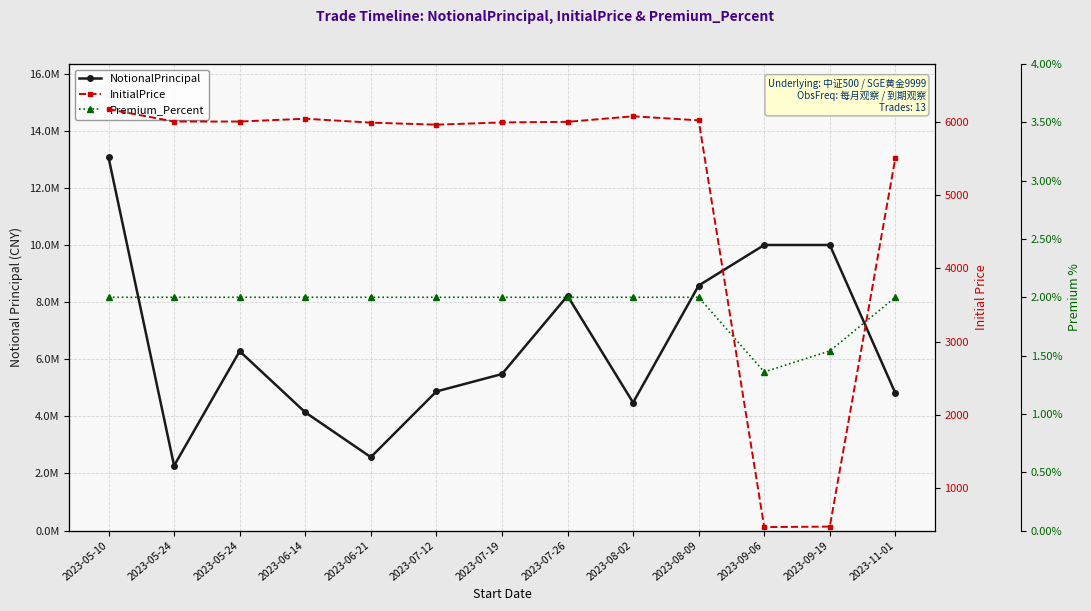

Between 2023-05-10 and 2023-07-12, which series saw the biggest shift?

NotionalPrincipal